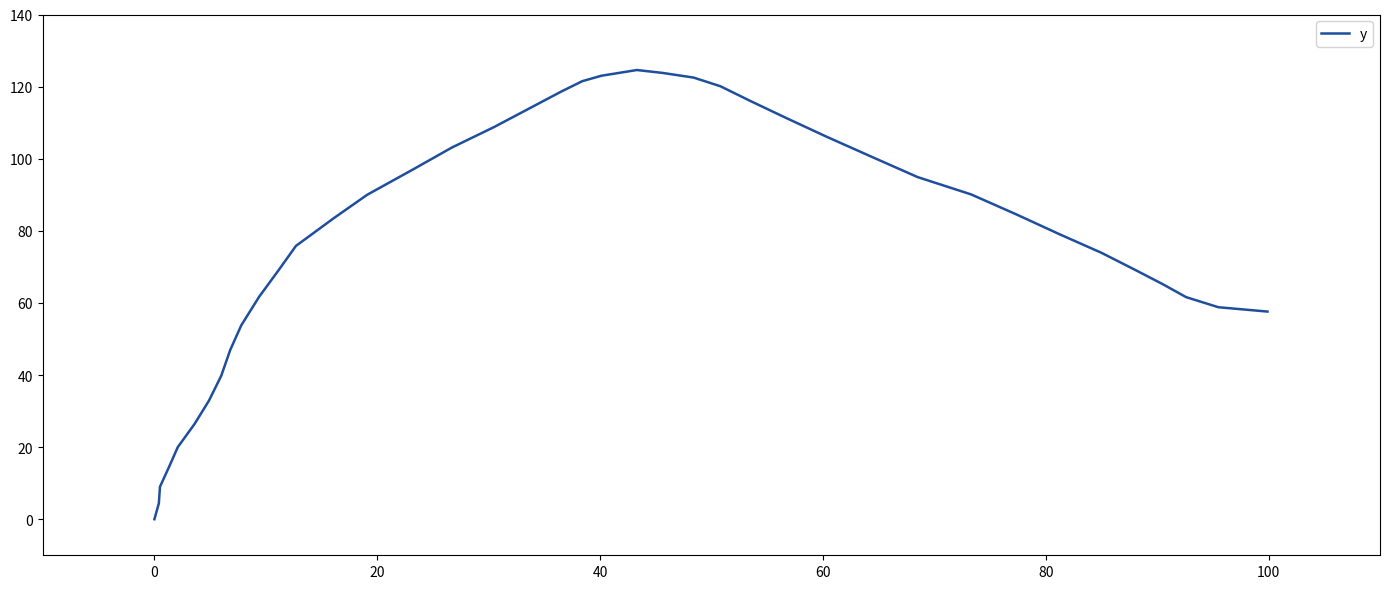

What is the difference between the maximum and minimum values?

124.6